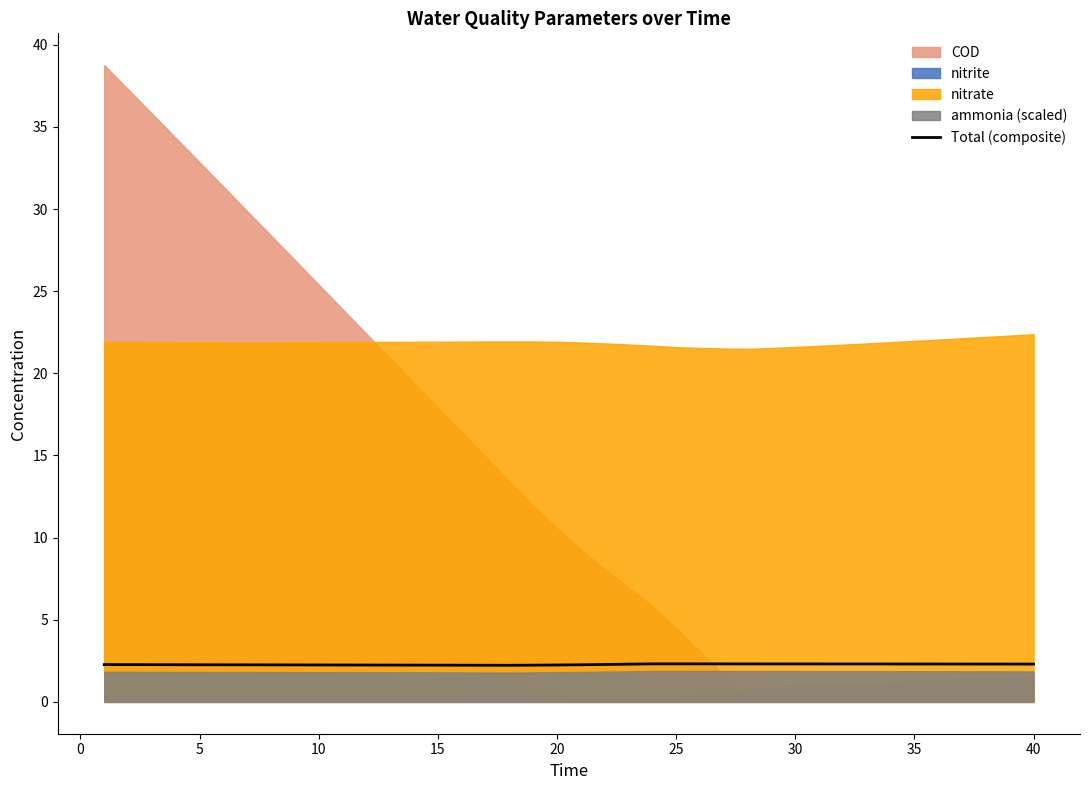

How many points are lower than both their immediate neighbors (excluding endpoints)?

1